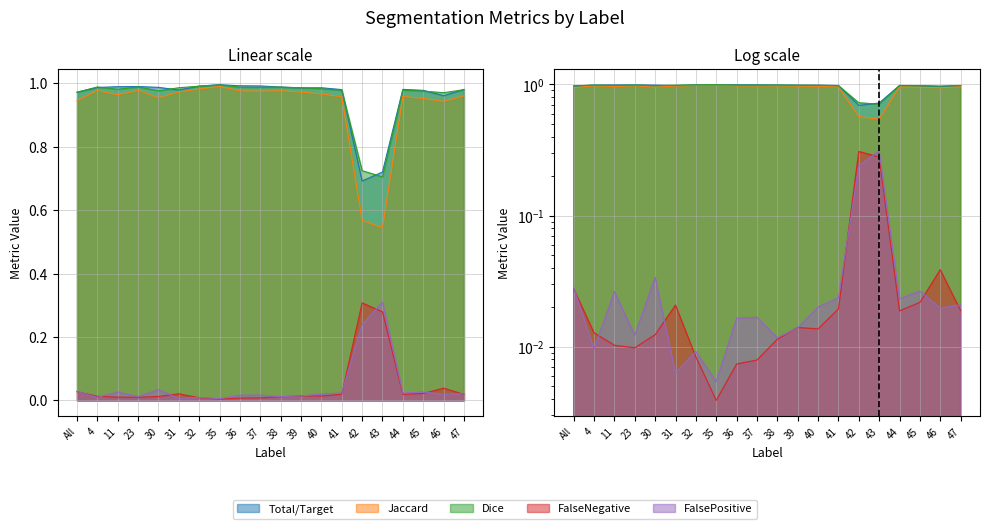

True or false: Total/Target and Jaccard intersect in this chart.

False